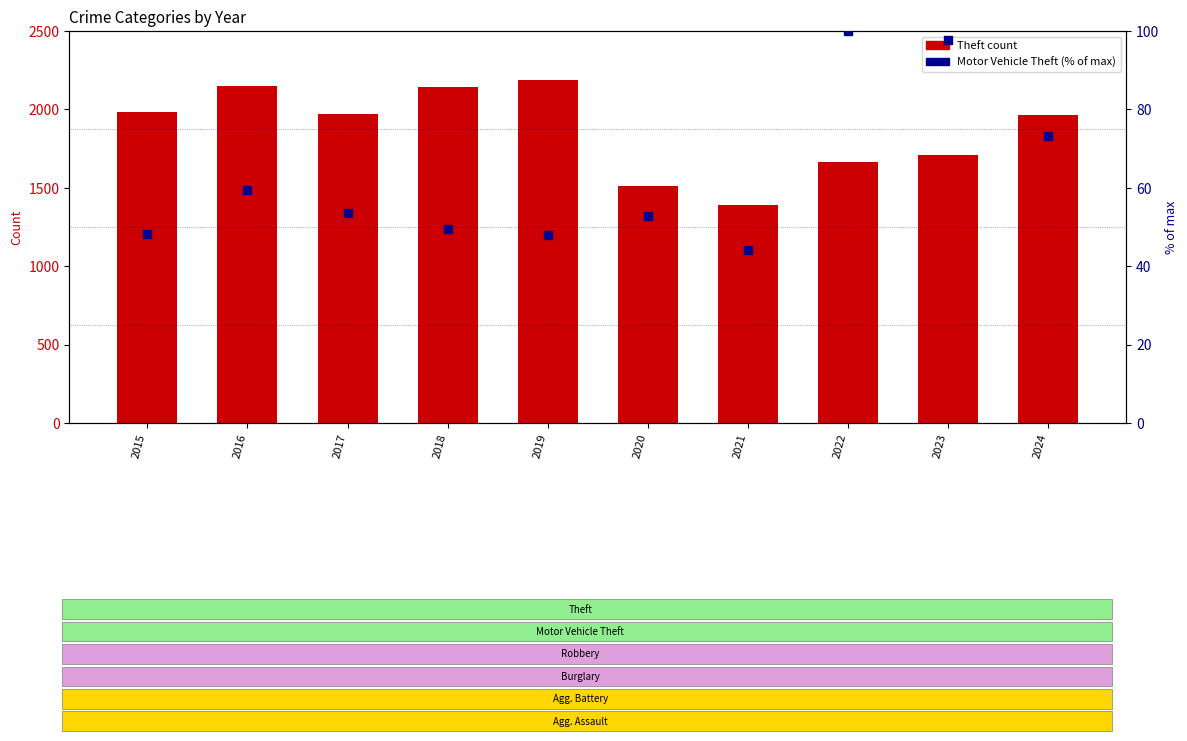

At how many categories does at least one series exceed 1028?

10